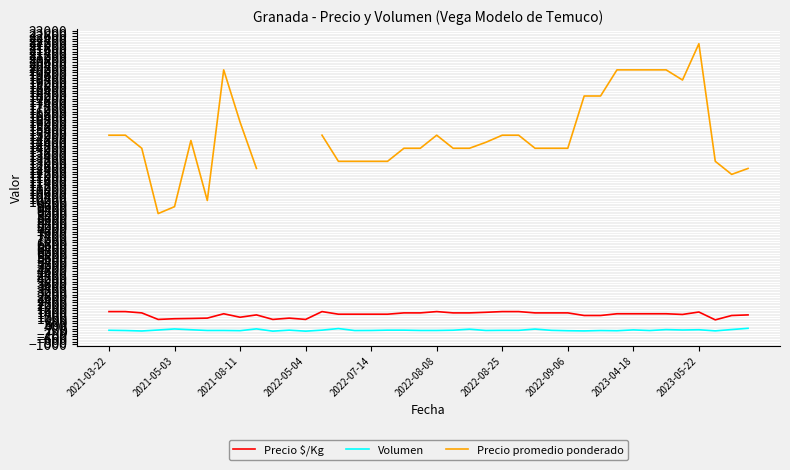

The value of Precio $/Kg at 17 is 640.9. True or false?

False